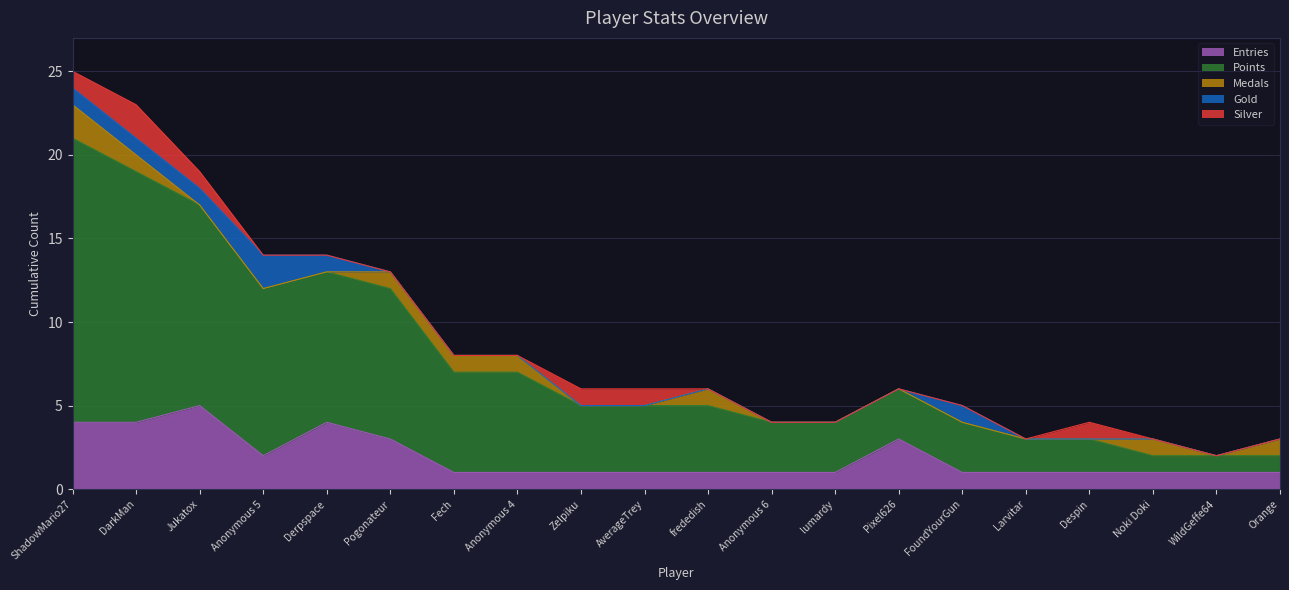

True or false: Medals and Gold intersect in this chart.

True